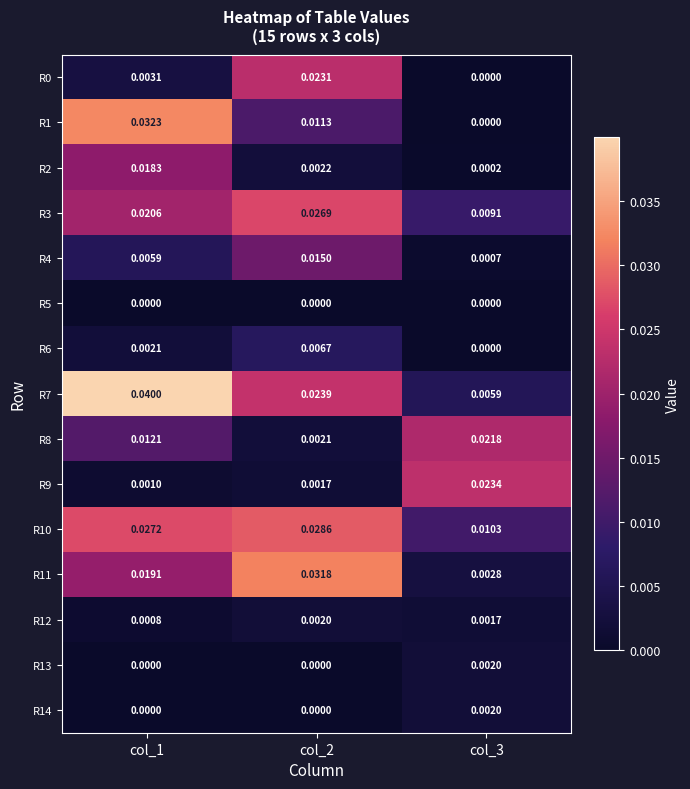

What is the total value across all series at col_1?

0.2